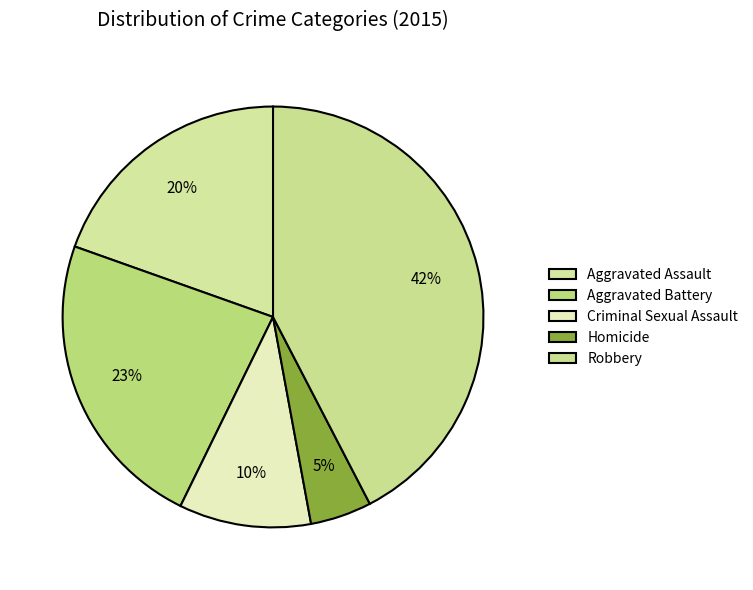

To the nearest percent, what percentage of the pie is Robbery?

42%